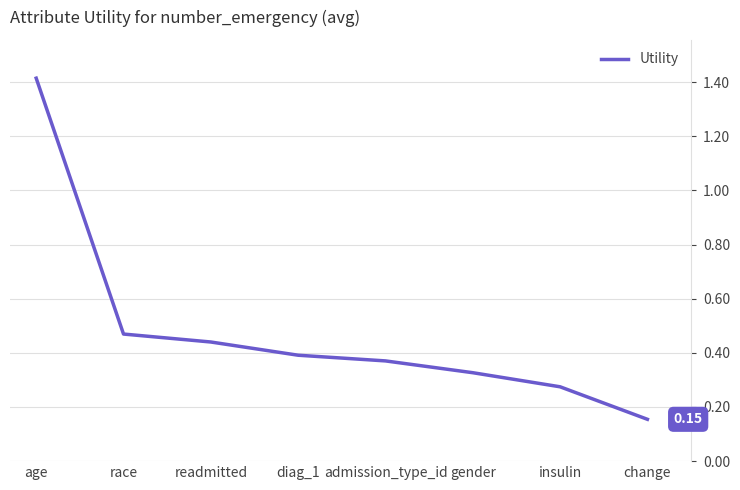

At which label is the value closest to 0?

change